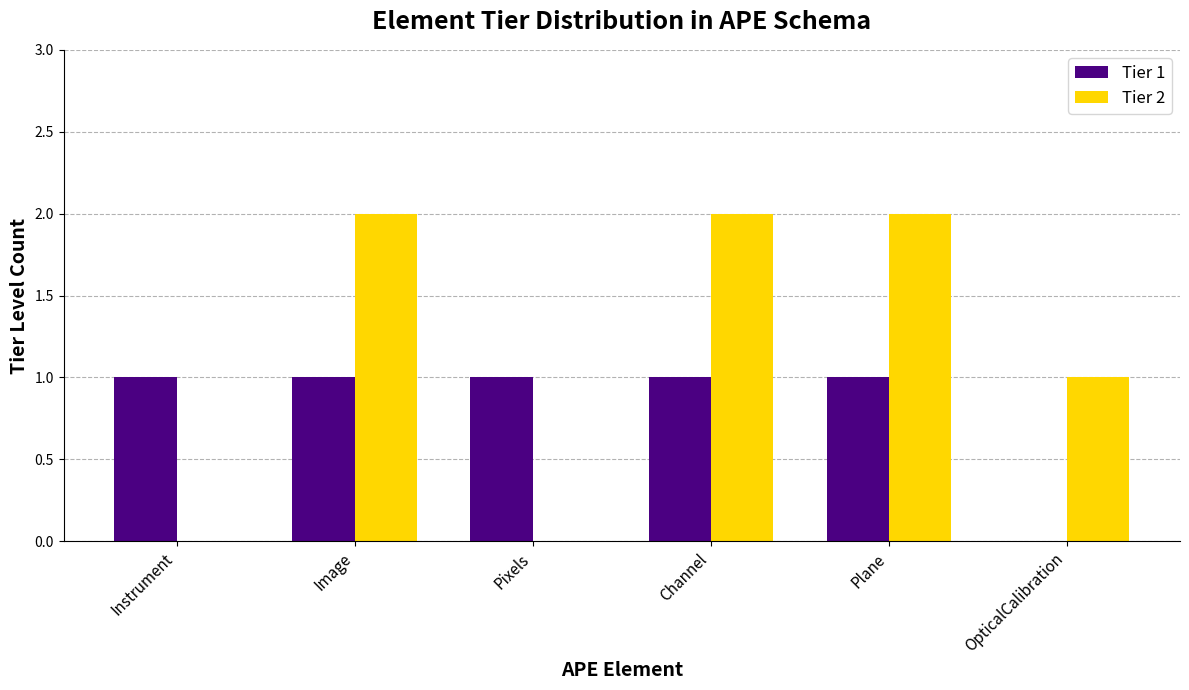

What is the average value of the Tier 1 series?

1